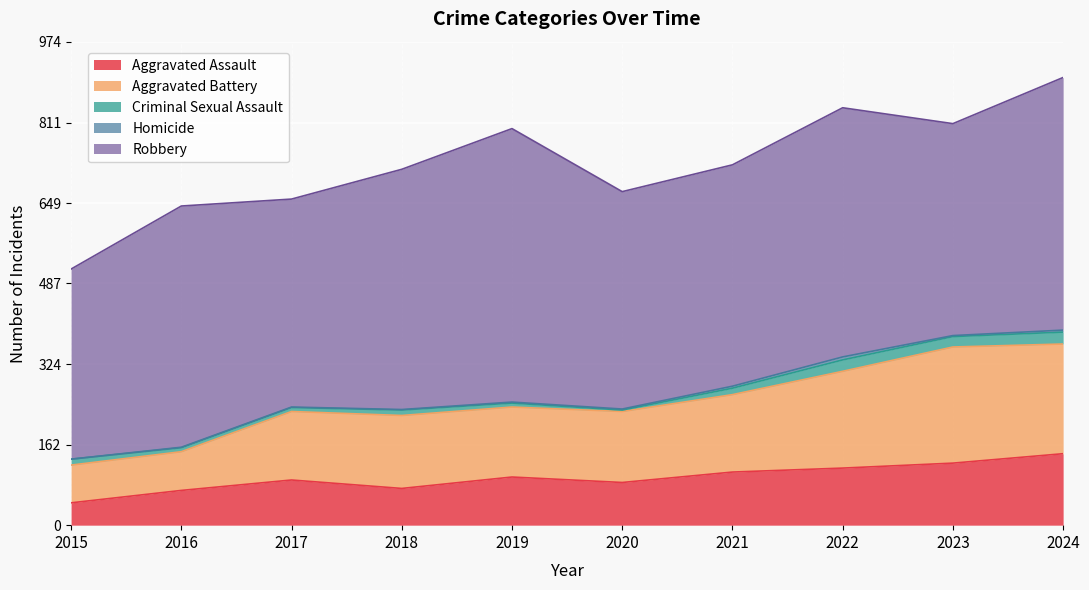

What is the total value across all series at 2024?

902